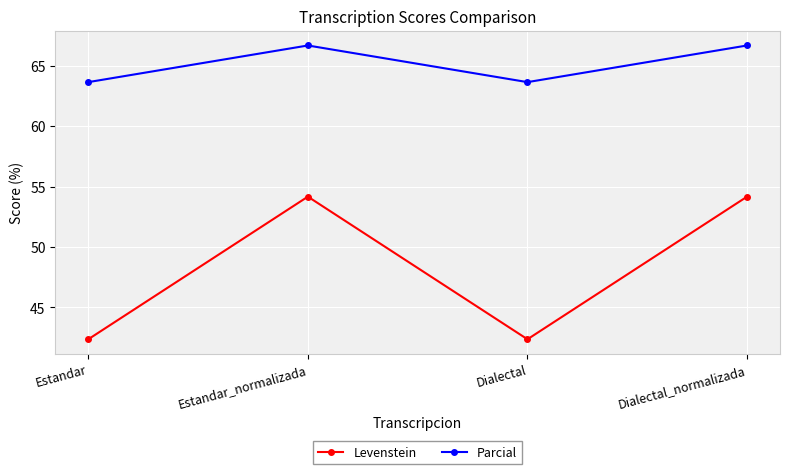

Reading left to right, transcribe all the data shown in this chart.

Levenstein: Estandar=42.4	Estandar_normalizada=54.2	Dialectal=42.4	Dialectal_normalizada=54.2
Parcial: Estandar=63.6	Estandar_normalizada=66.7	Dialectal=63.6	Dialectal_normalizada=66.7